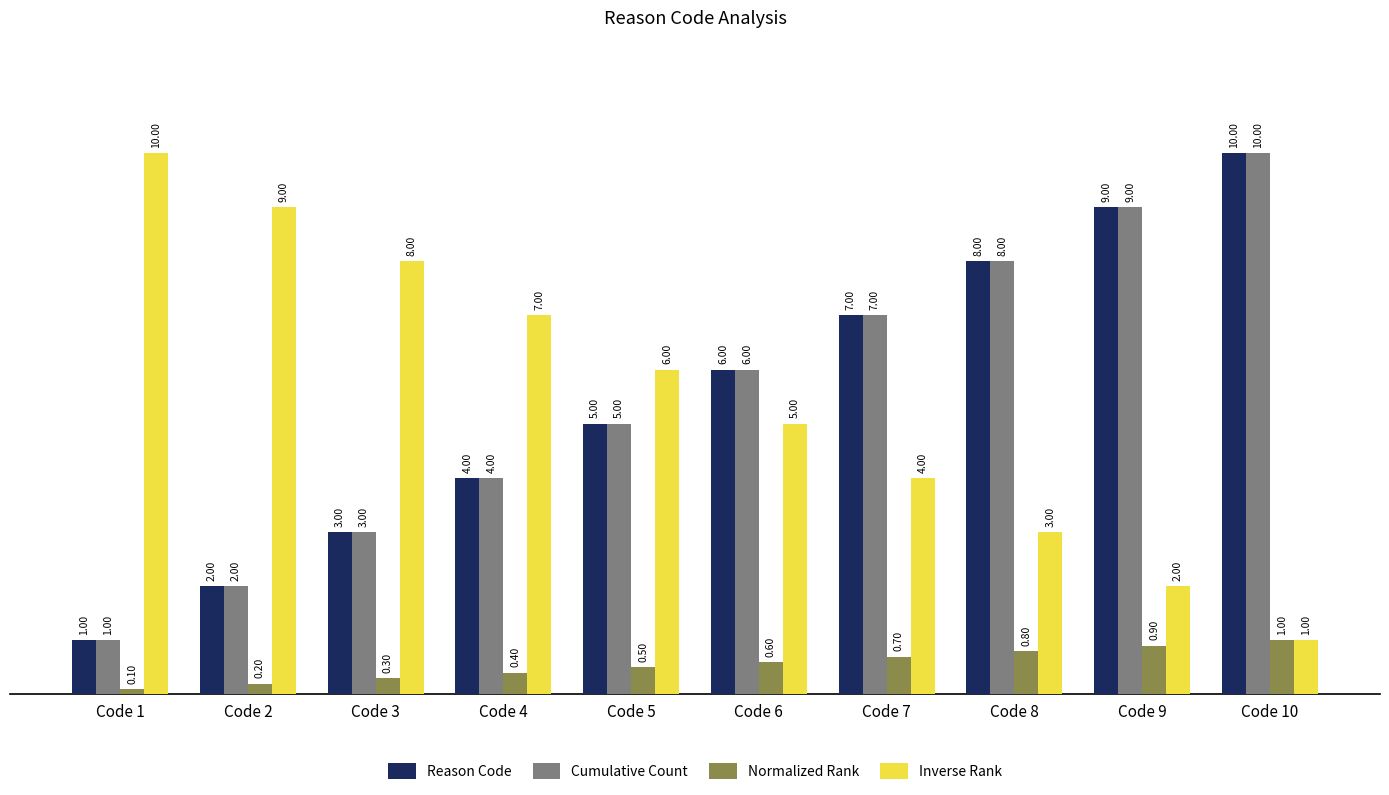

What is the minimum value for Normalized Rank?

0.1